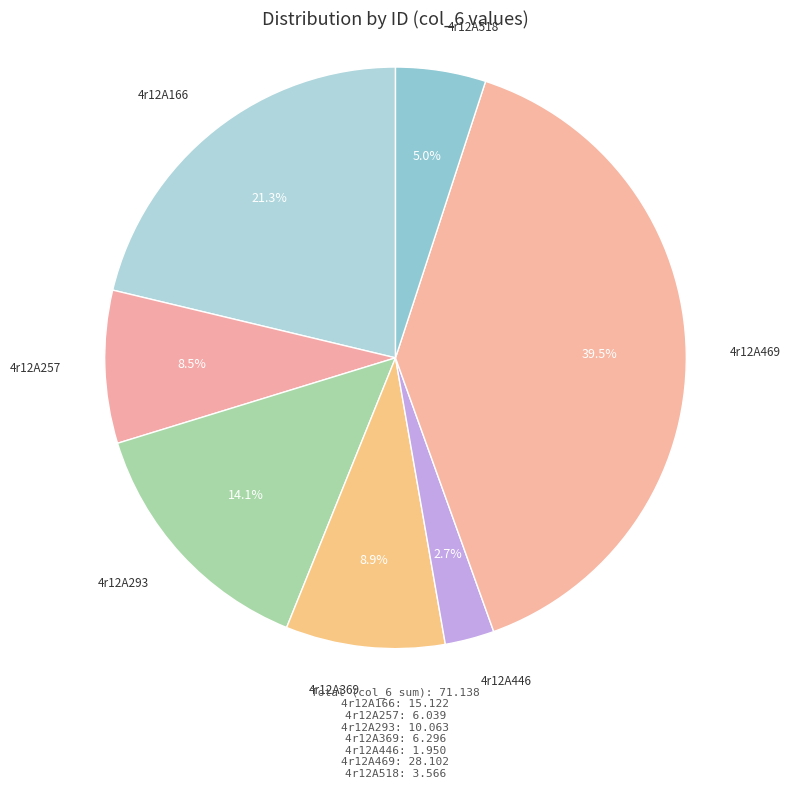

Rank the categories by value from lowest to highest.

4r12A446, 4r12A518, 4r12A257, 4r12A369, 4r12A293, 4r12A166, 4r12A469